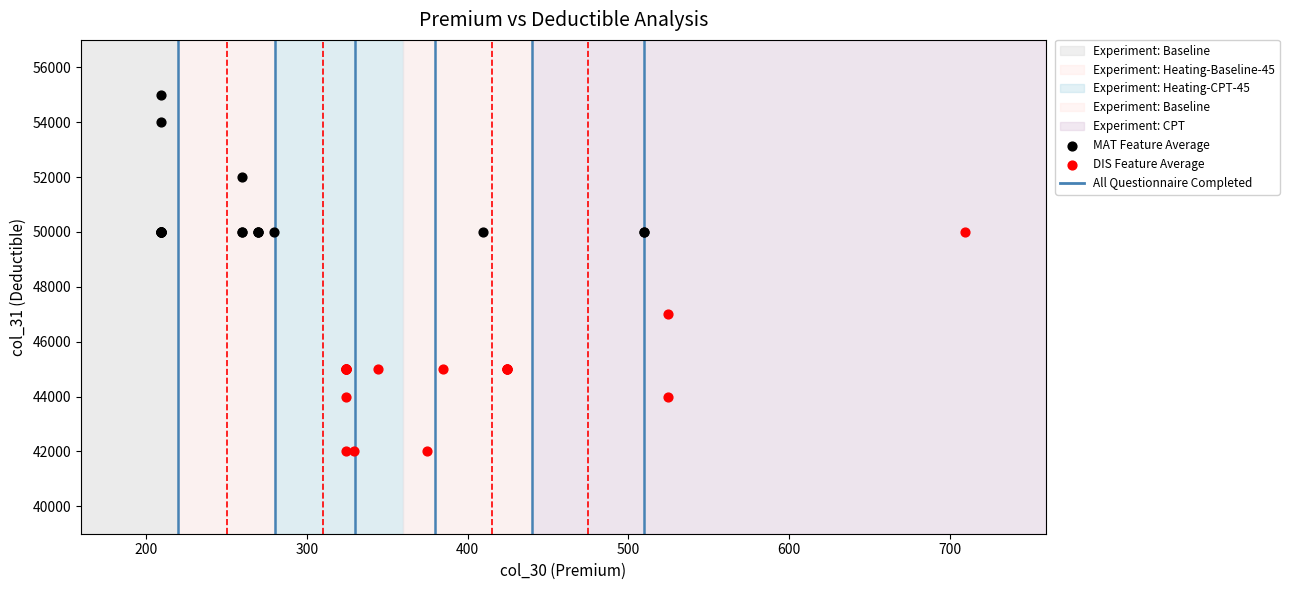

Which series contains the highest Y value?

MAT Feature Average